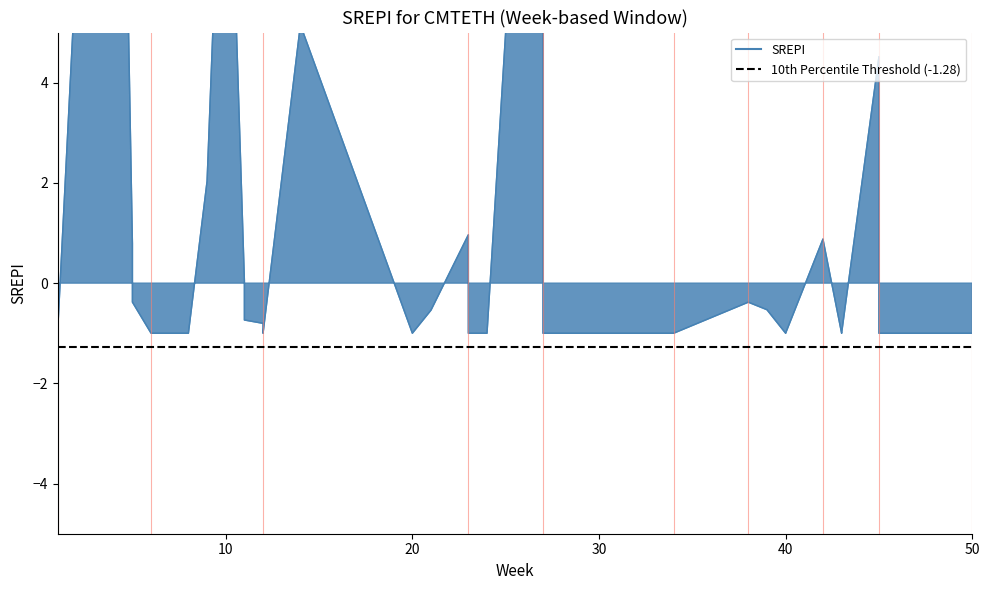

At which label is the value closest to 10?

2